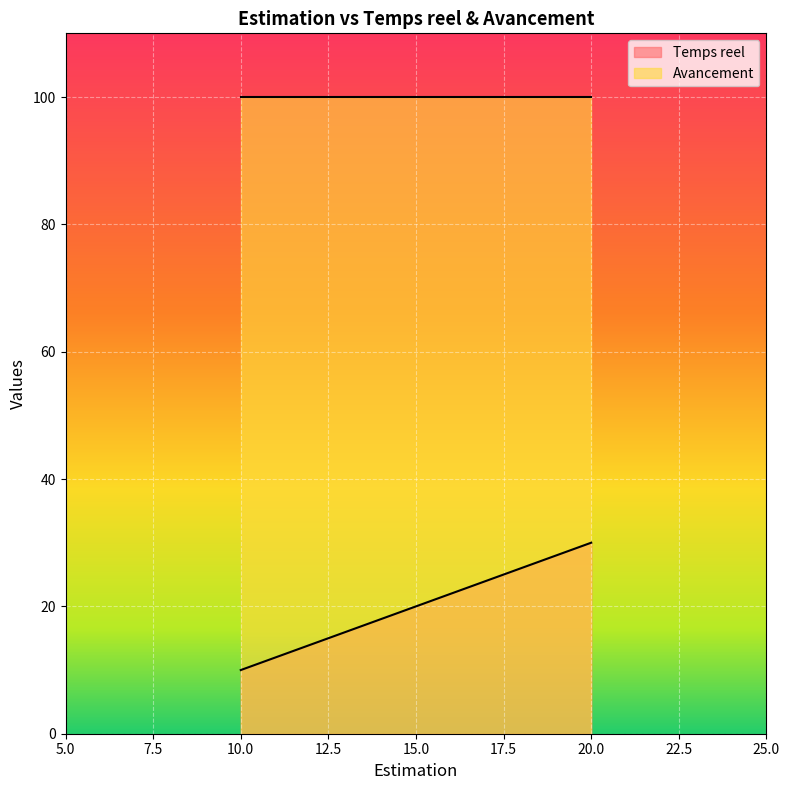

What are all the series names shown in the legend?

Temps reel, Avancement